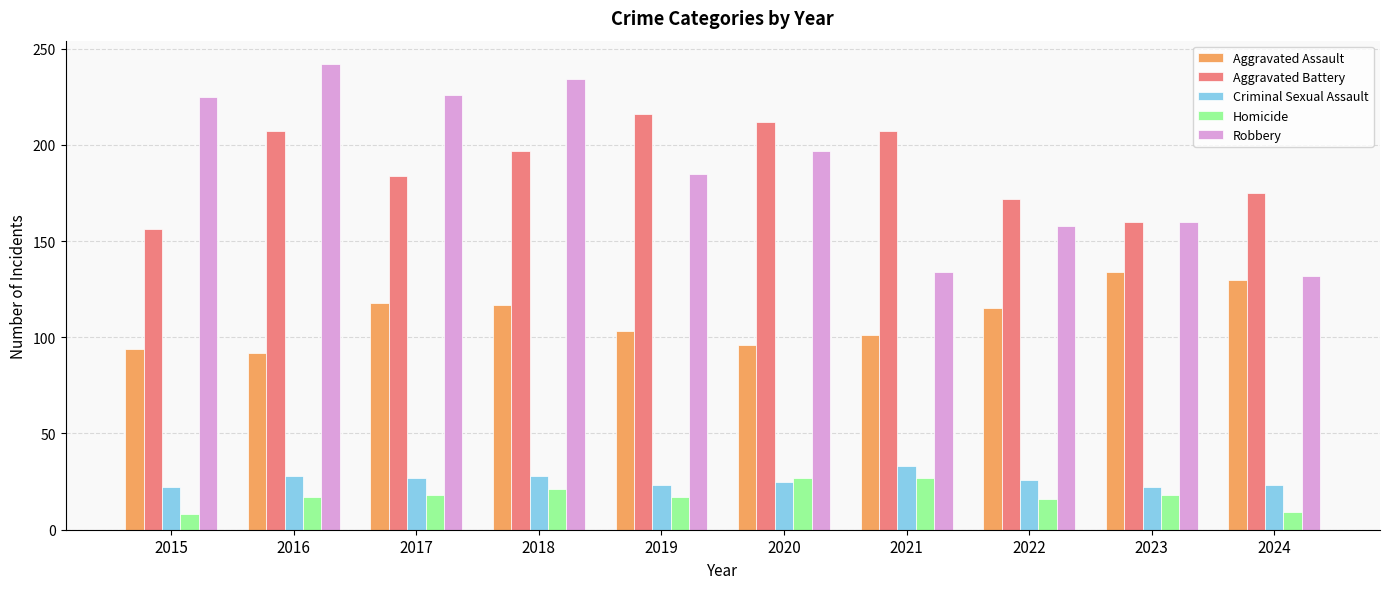

What is the total value across all series at 2018?

597